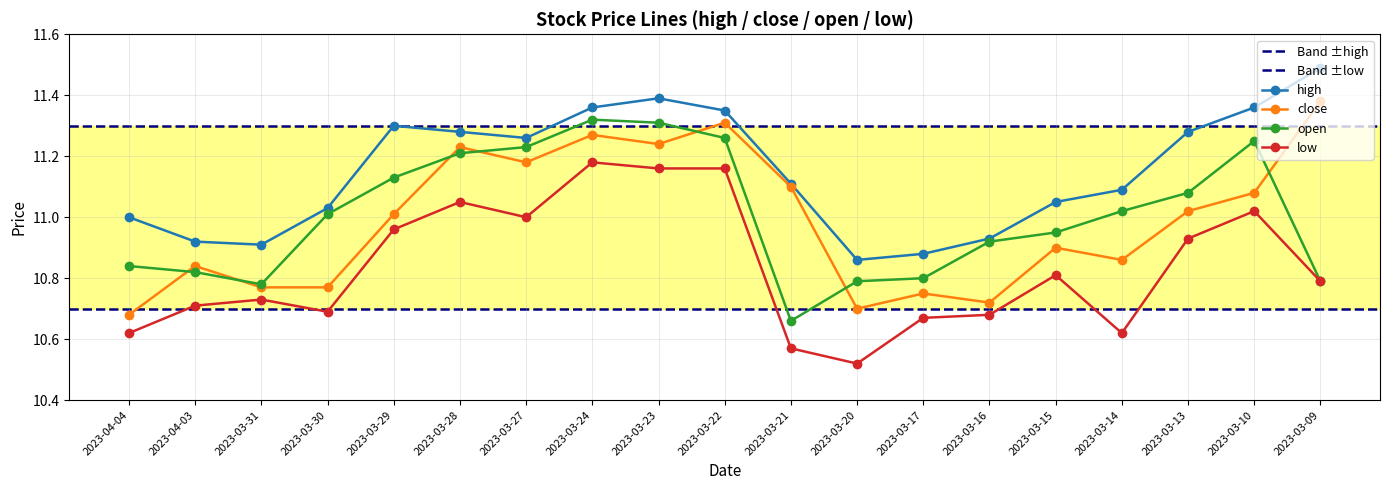

What is the difference between the highest and lowest values at 2023-03-15?

0.2